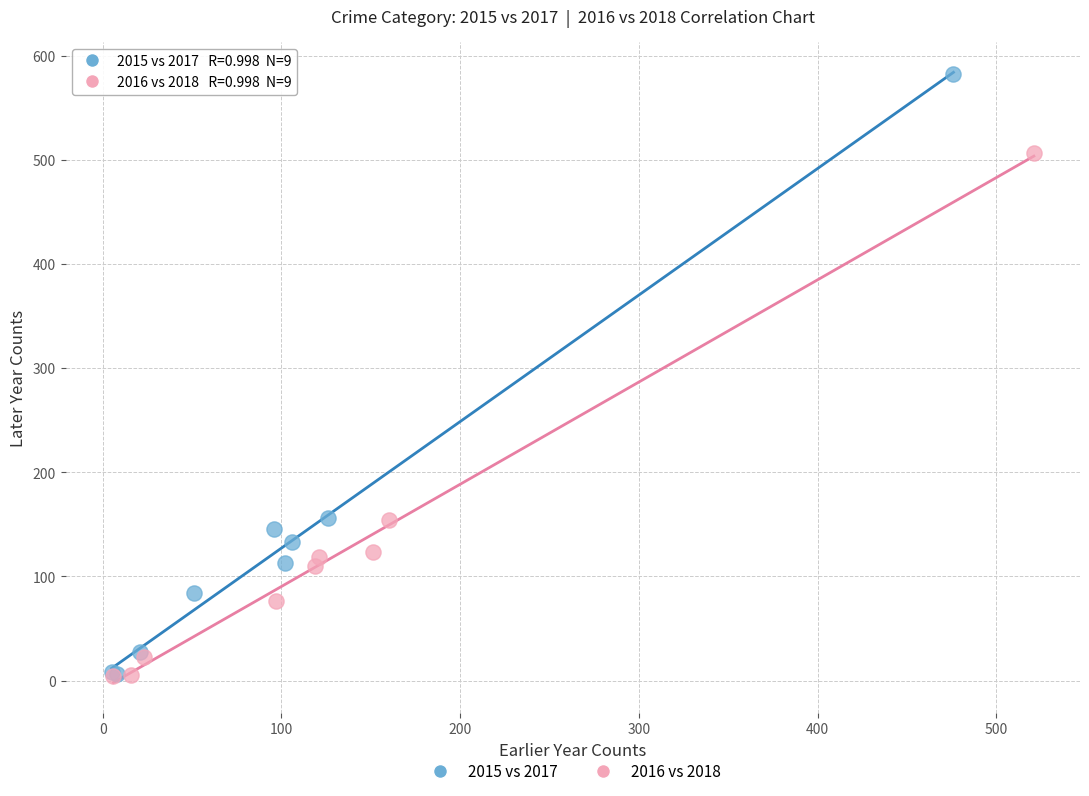

Which series has the largest Y range (max minus min)?

2015 vs 2017